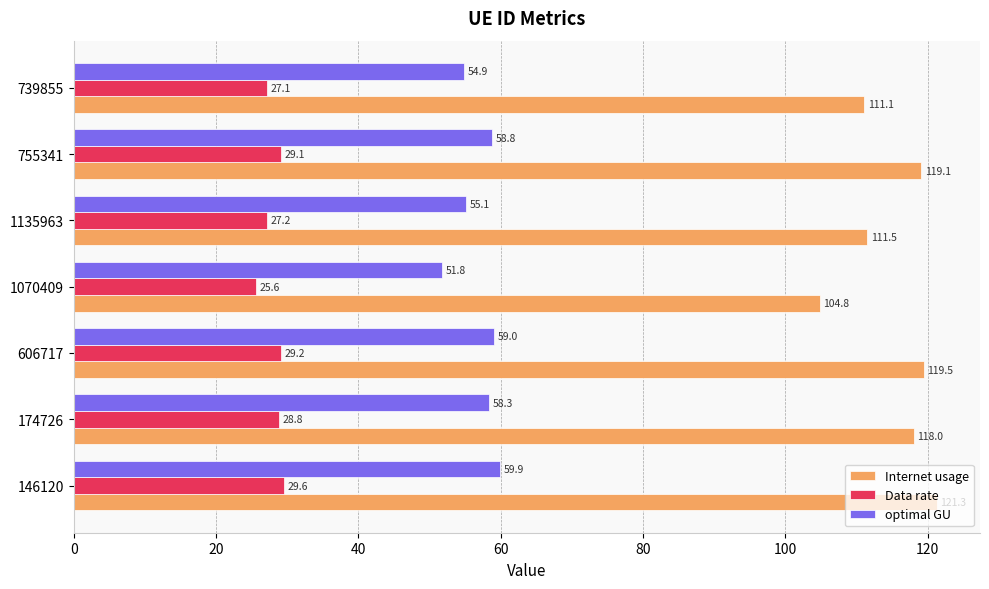

What is the difference between the highest and lowest values at 146120?

91.7